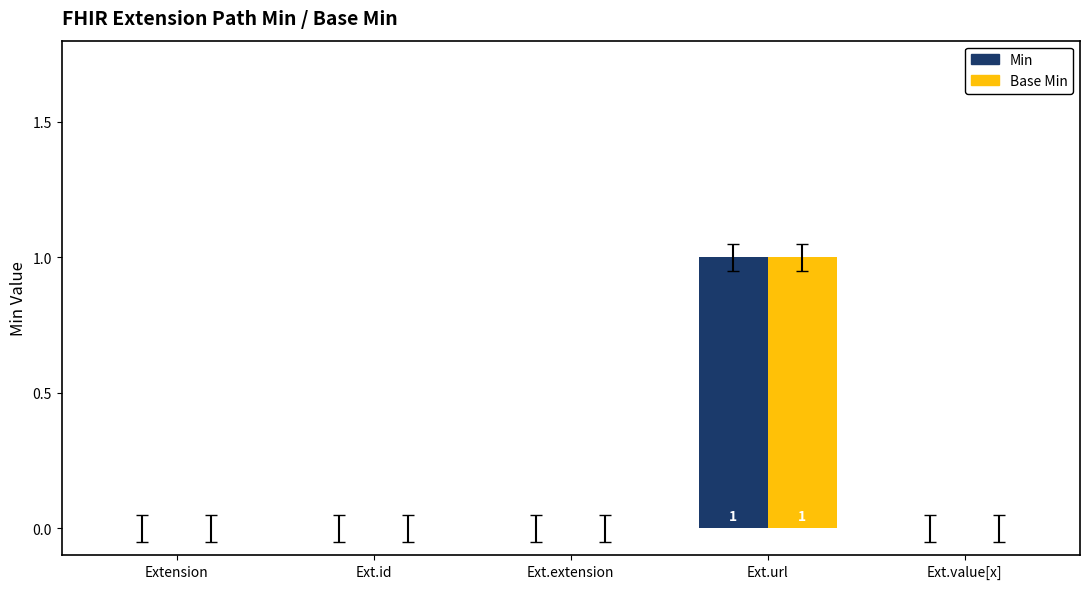

How many Min values are between 0 and 1?

5